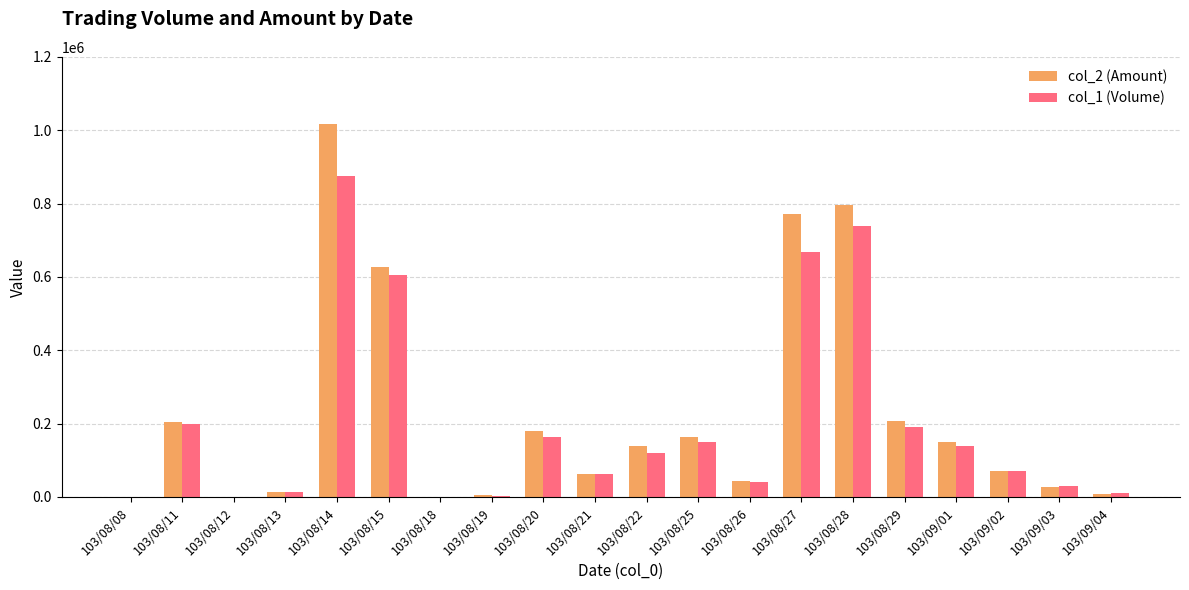

Between 103/08/08 and 103/09/01, which series saw the biggest shift?

col_2 (Amount)